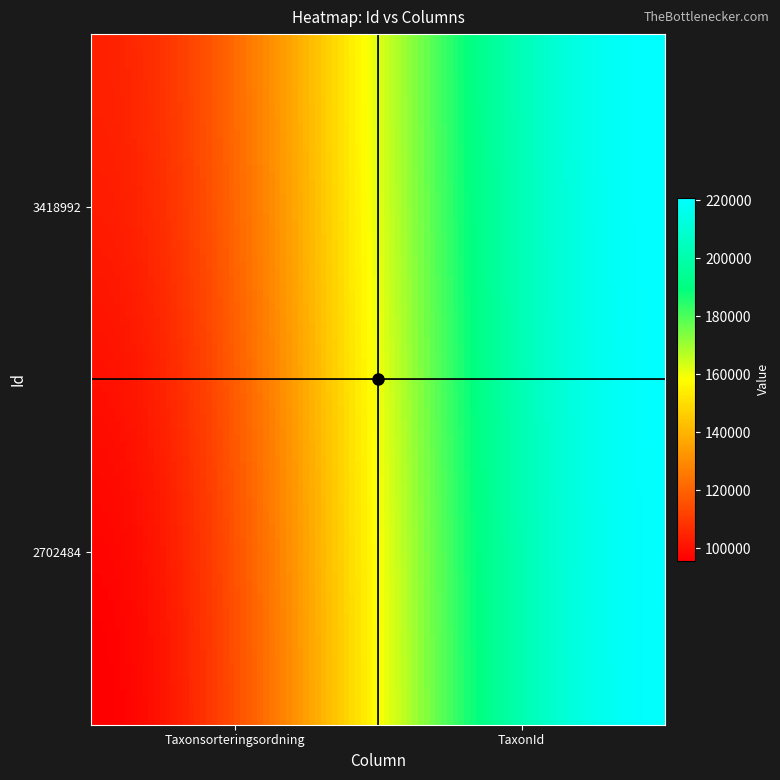

How many distinct data groups are displayed?

2